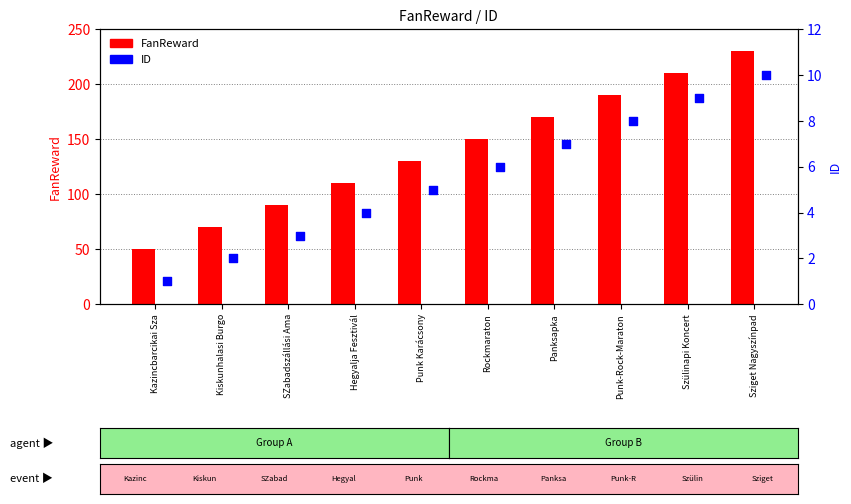

Is the value of FanReward at Punk Karácsony greater than the value of ID at Kiskunhalasi Burgo?

Yes